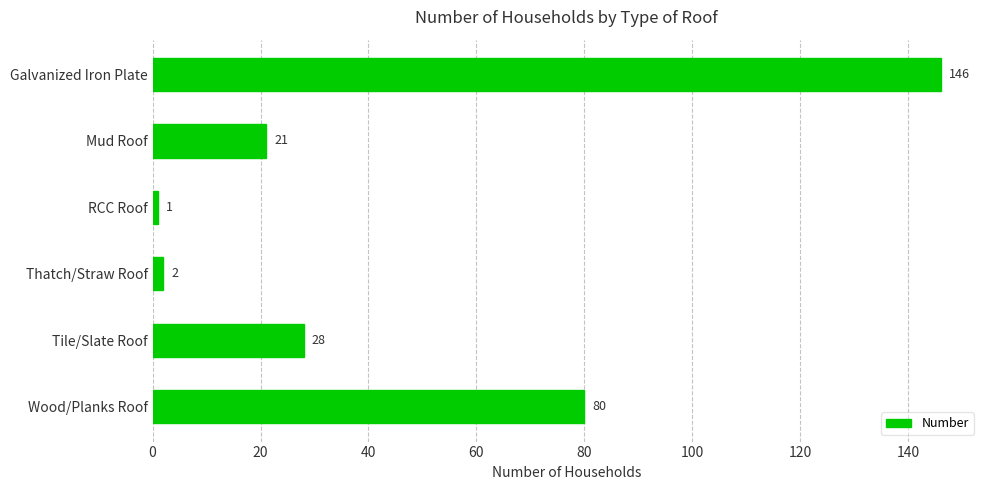

What is the average value?

46